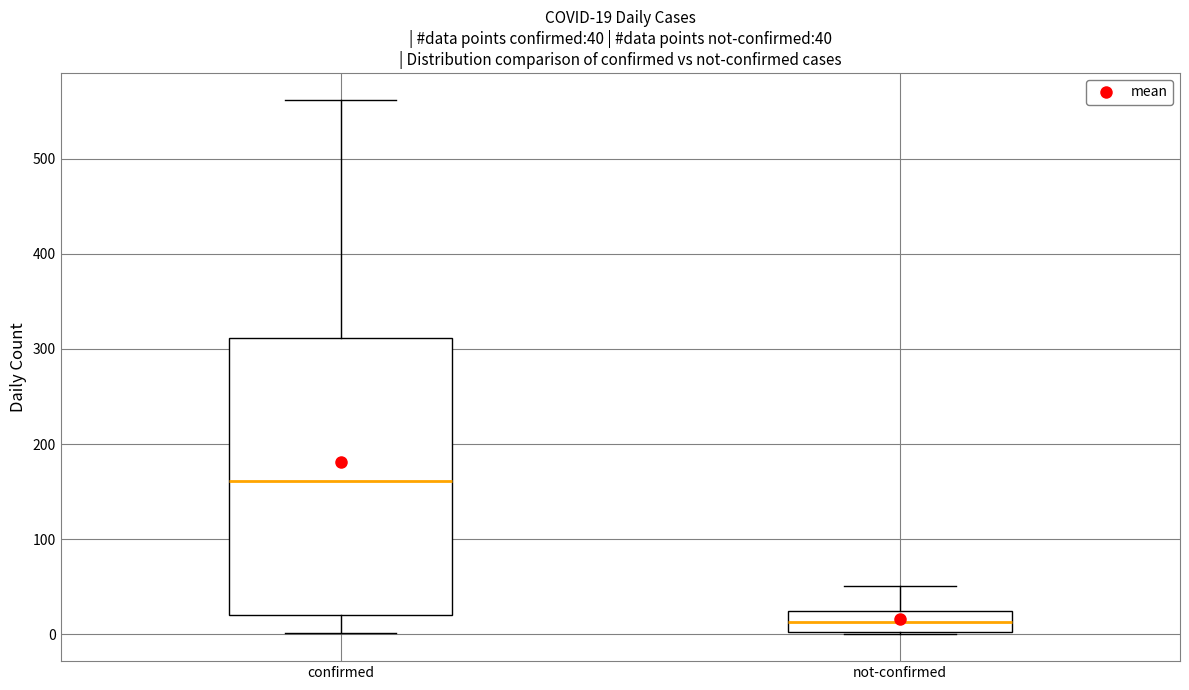

Which box is the tallest, from its lower edge to its upper edge?

confirmed